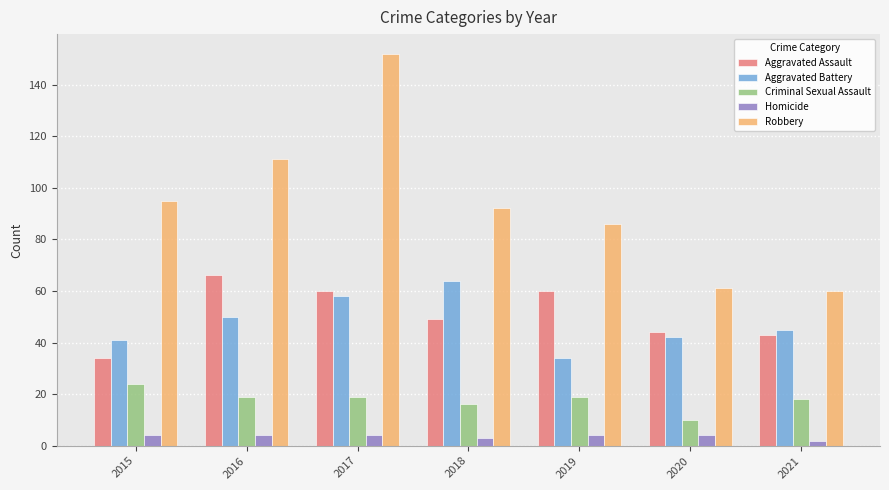

Which series changed the most between 2017 and 2018?

Robbery